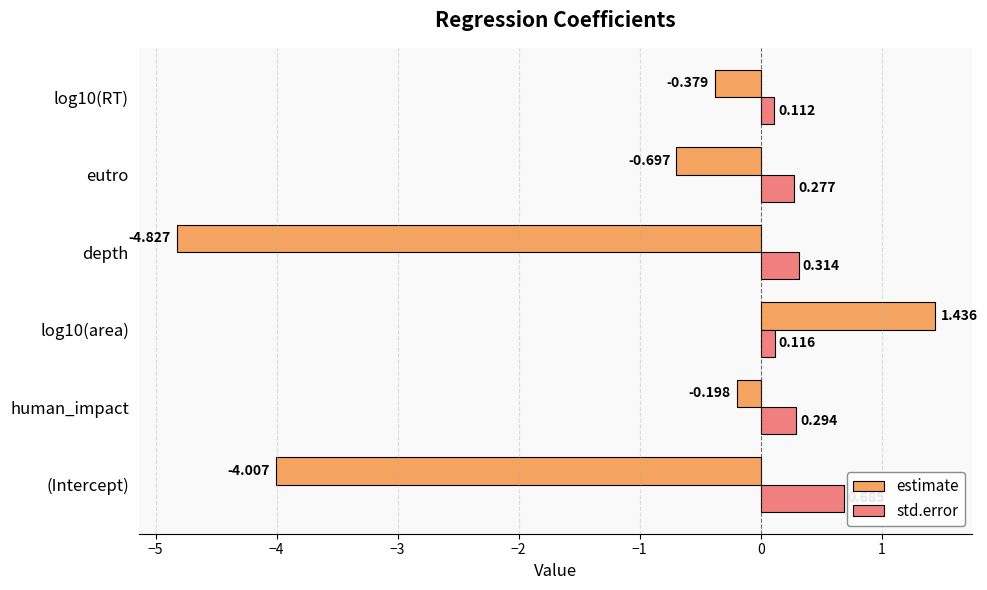

Which category has the lowest value across all series?

depth